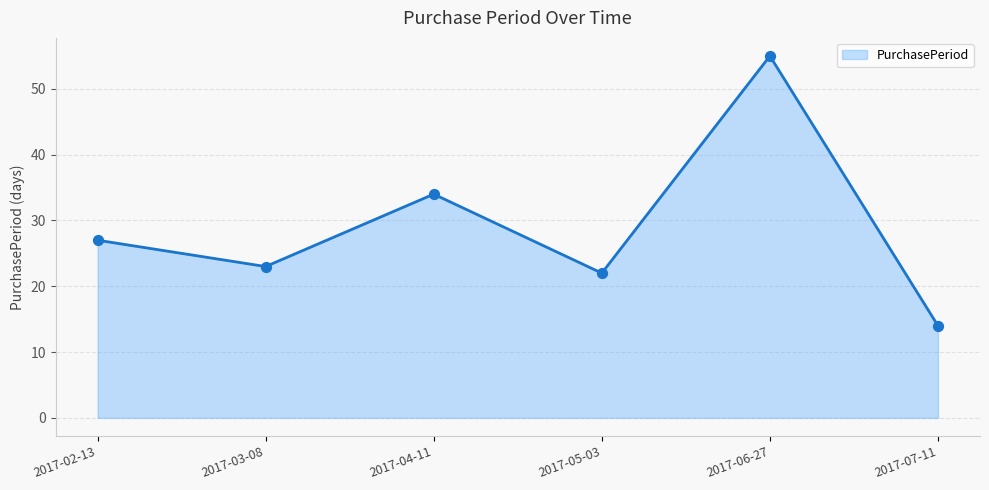

What is the change in value from 2017-05-03 to 2017-07-11?

-8